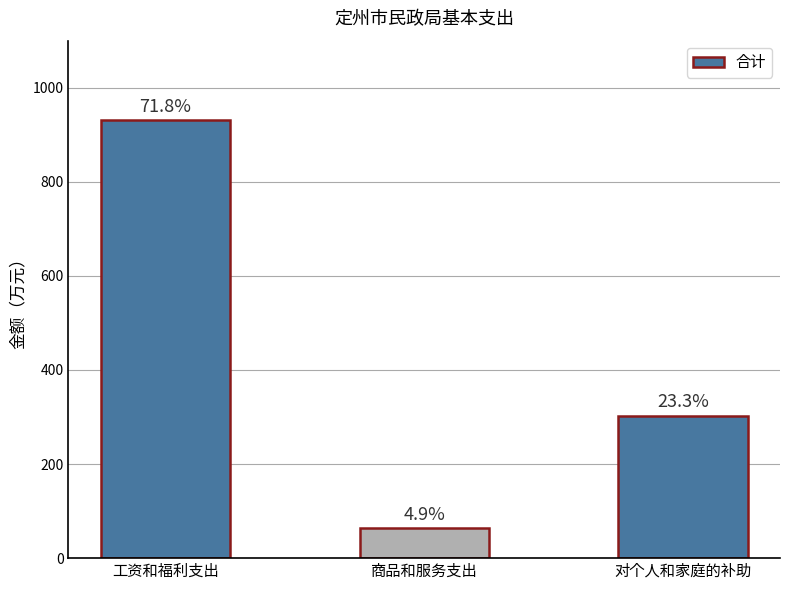

How many bars are there in total?

3